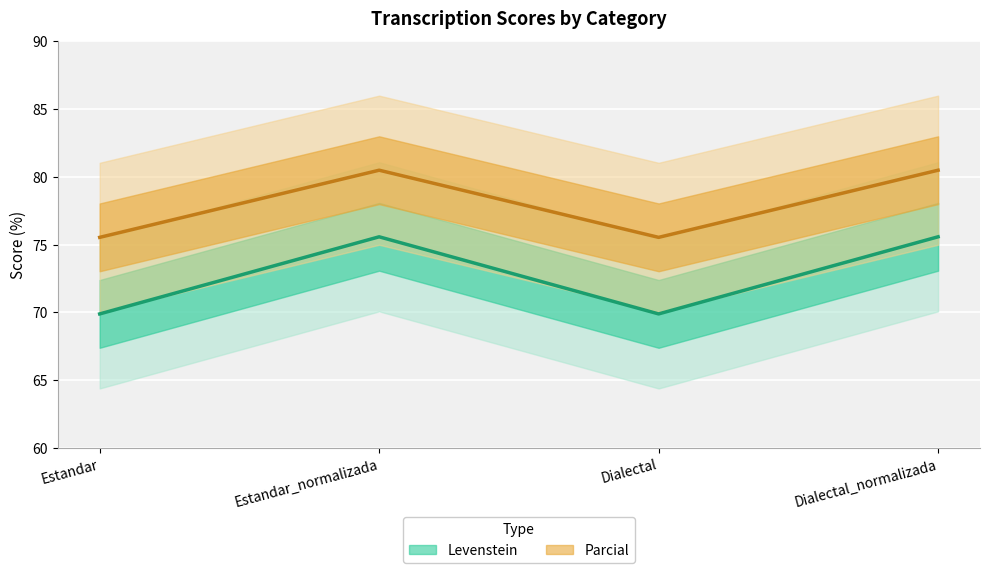

What are all the series names shown in the legend?

Levenstein, Parcial